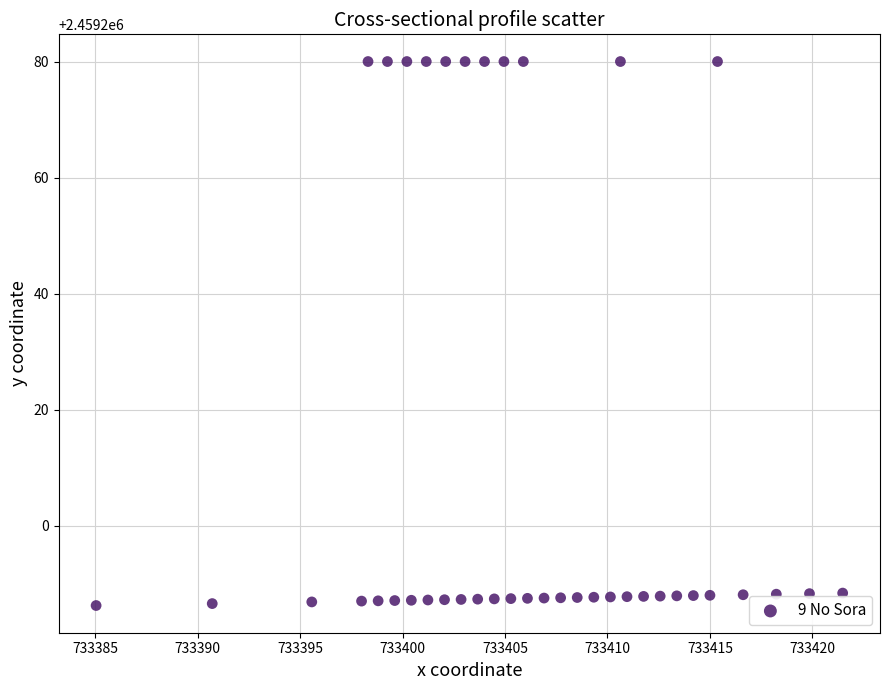

What is the range of Y values (max minus min)?

93.8